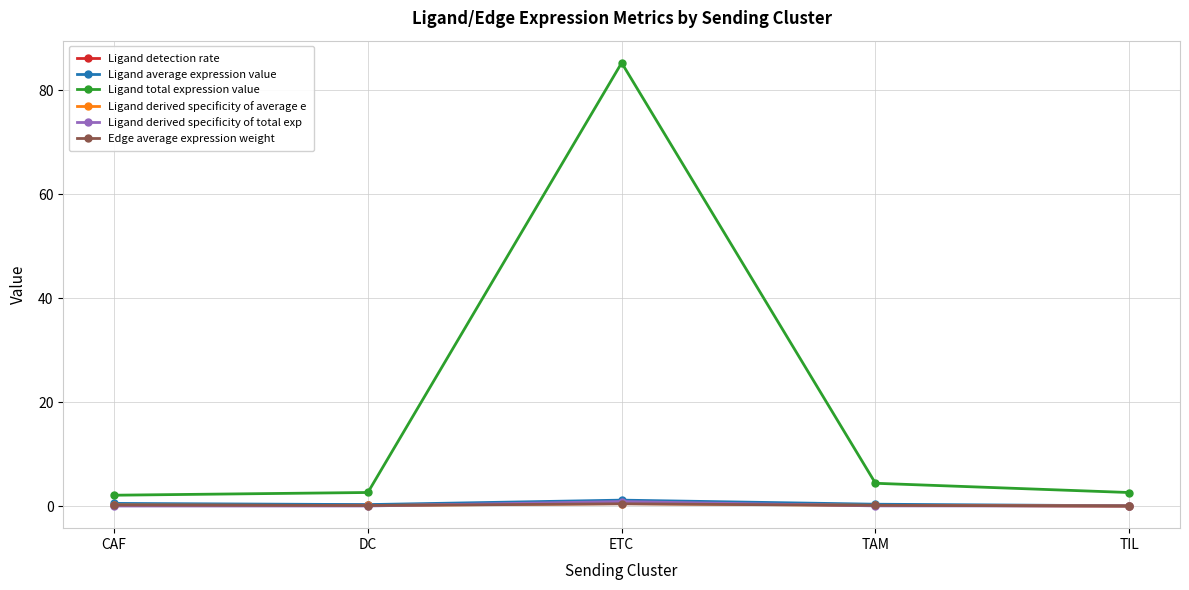

What are all the series names shown in the legend?

Ligand detection rate, Ligand average expression value, Ligand total expression value, Ligand derived specificity of average e, Ligand derived specificity of total exp, Edge average expression weight